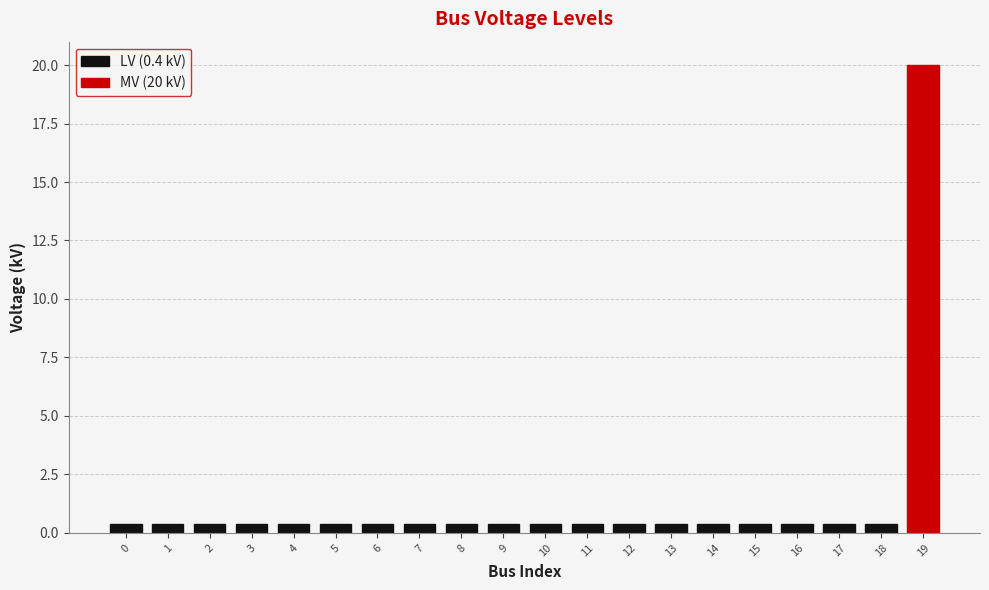

Rank the categories by value from highest to lowest.

19, 0, 1, 2, 3, 4, 5, 6, 7, 8, 9, 10, 11, 12, 13, 14, 15, 16, 17, 18